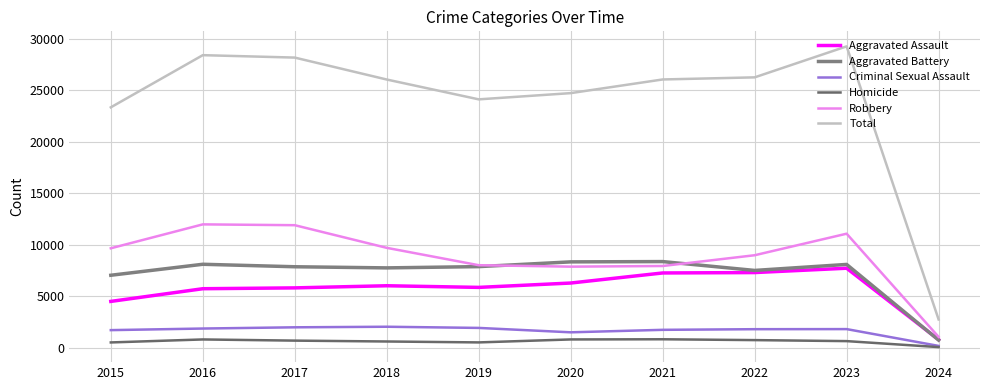

True or false: Aggravated Battery and Homicide cross at least once.

False